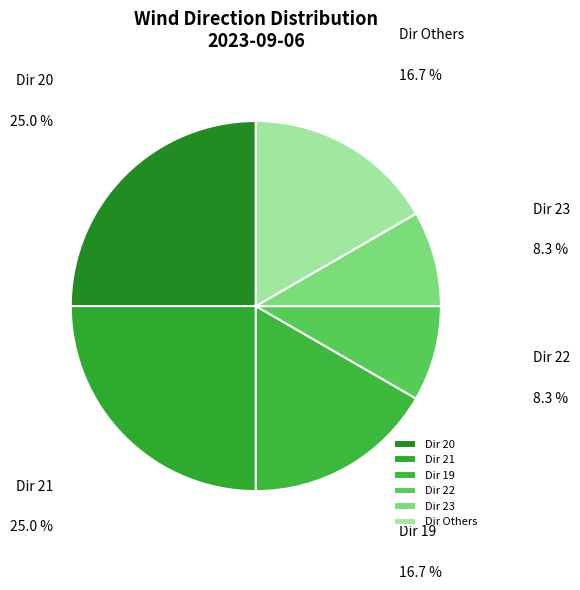

Is there any slice that represents more than half of the pie?

No